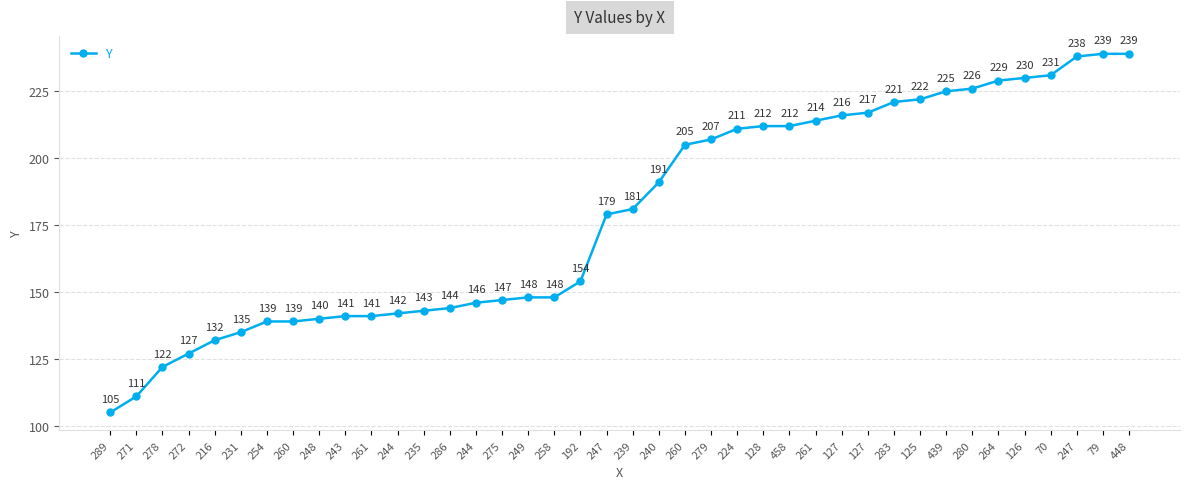

True or false: there are more than 2 points higher than both neighbors.

False